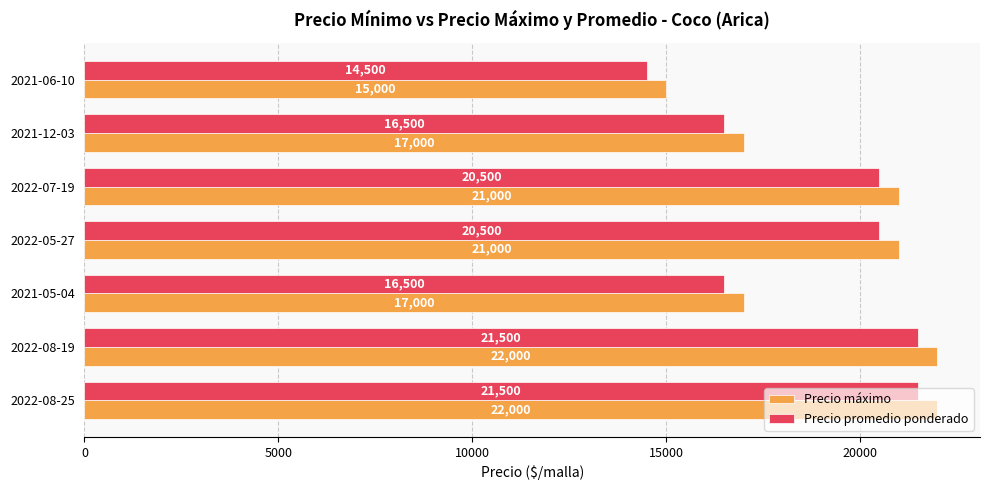

What is the difference between the highest and lowest values at 2021-05-04?

500